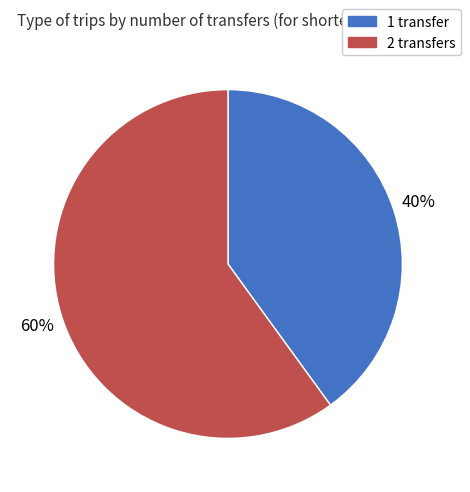

How many slices are in this pie chart?

2